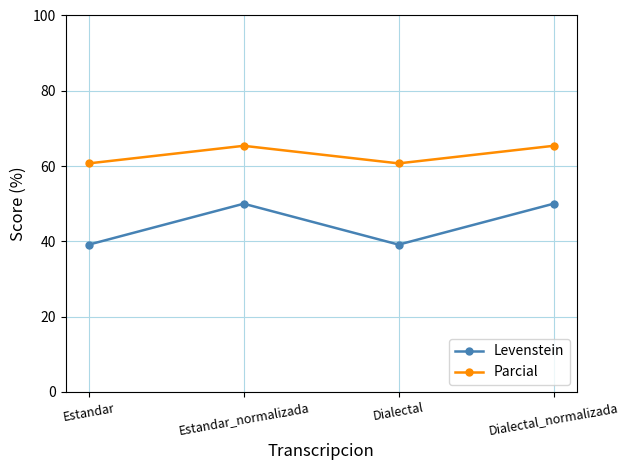

True or false: Levenstein and Parcial cross at least once.

False